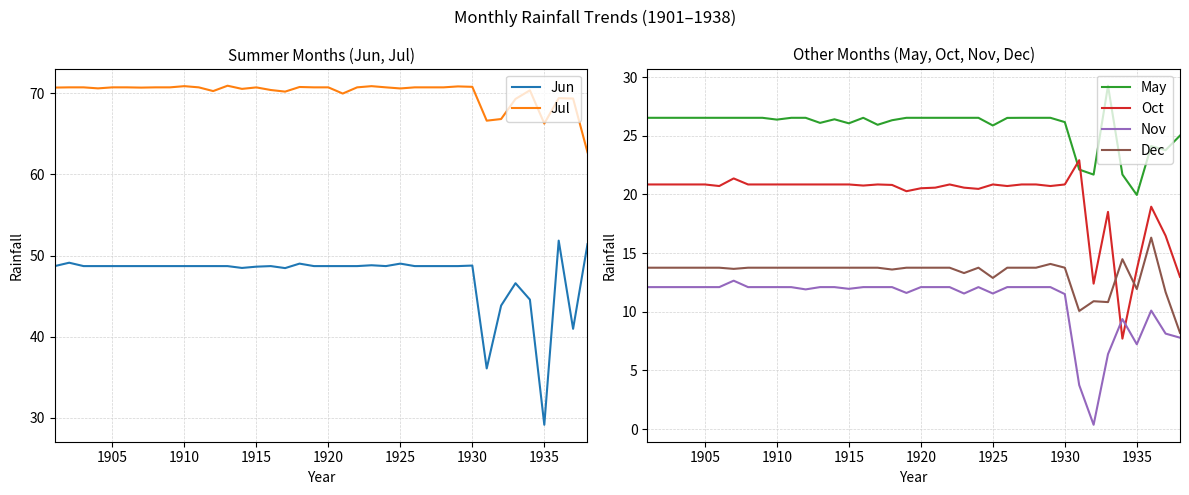

After their last crossing, which series has the higher values: Oct or Dec?

Oct